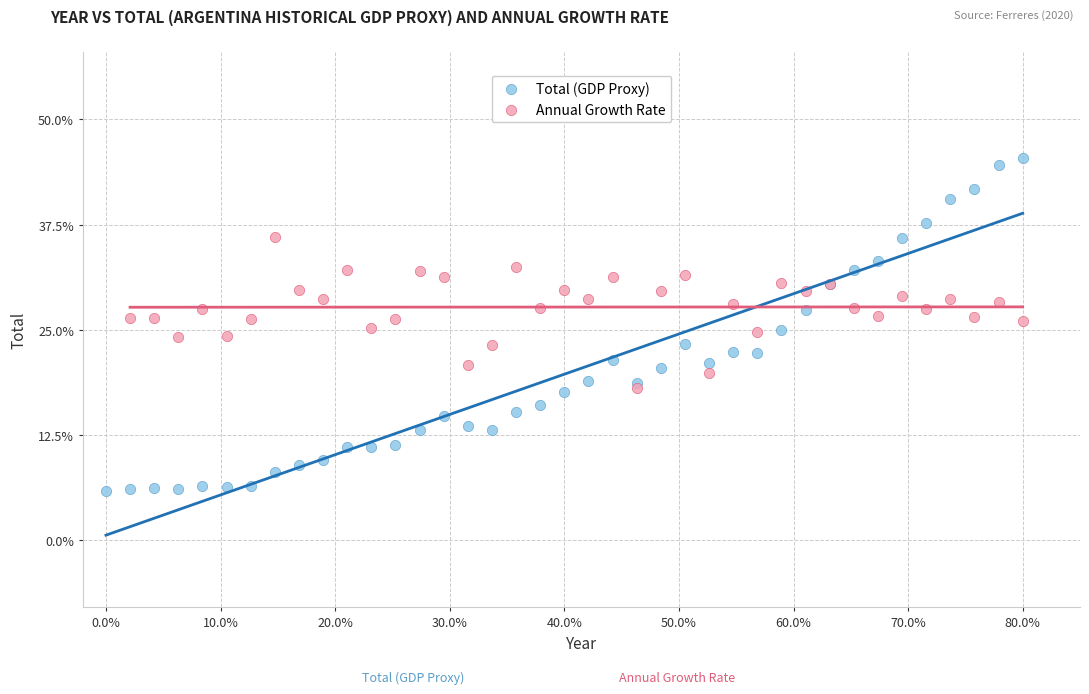

What are all the series names shown in the legend?

Total (GDP Proxy), Annual Growth Rate